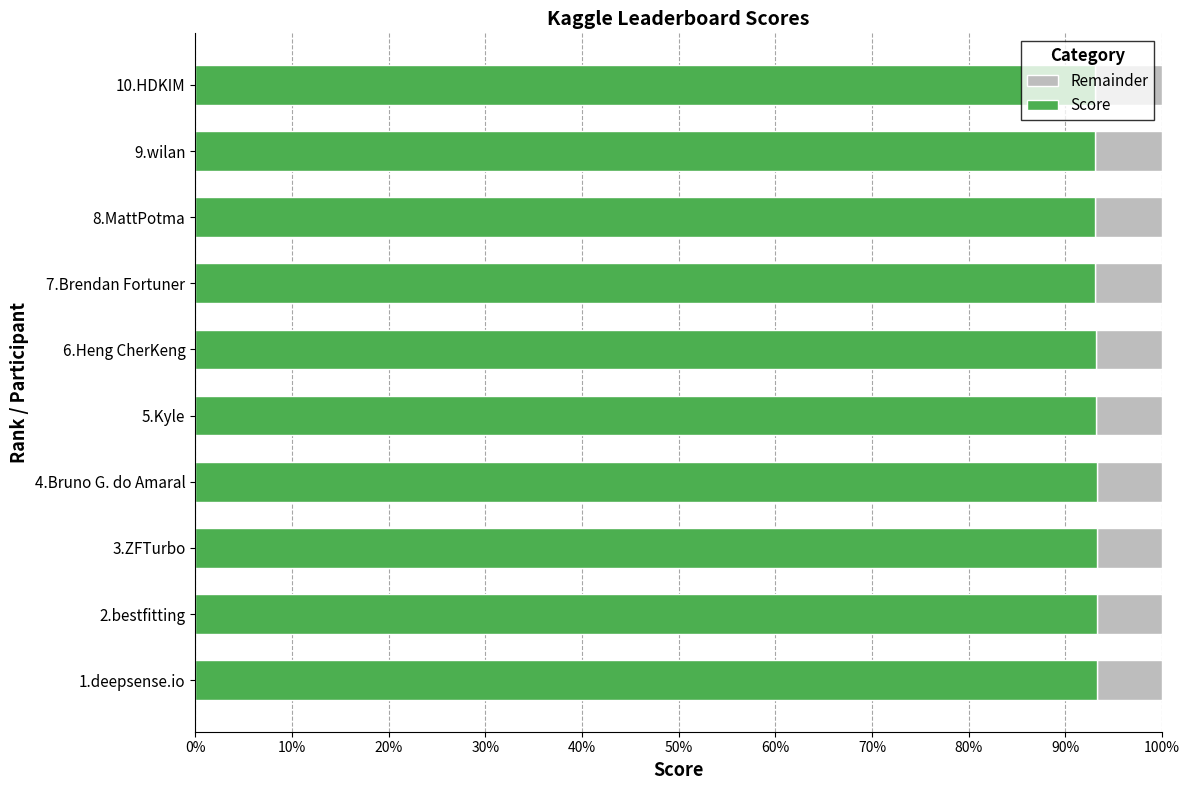

What are all the series names shown in the legend?

Remainder, Score